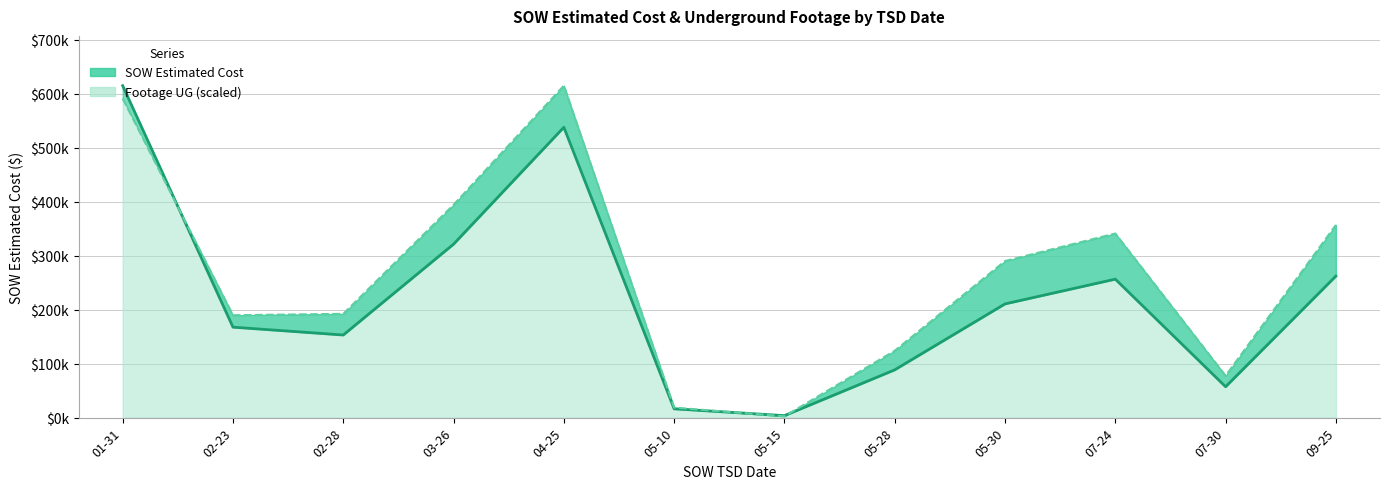

Does the chart display data point markers on the line(s)?

No